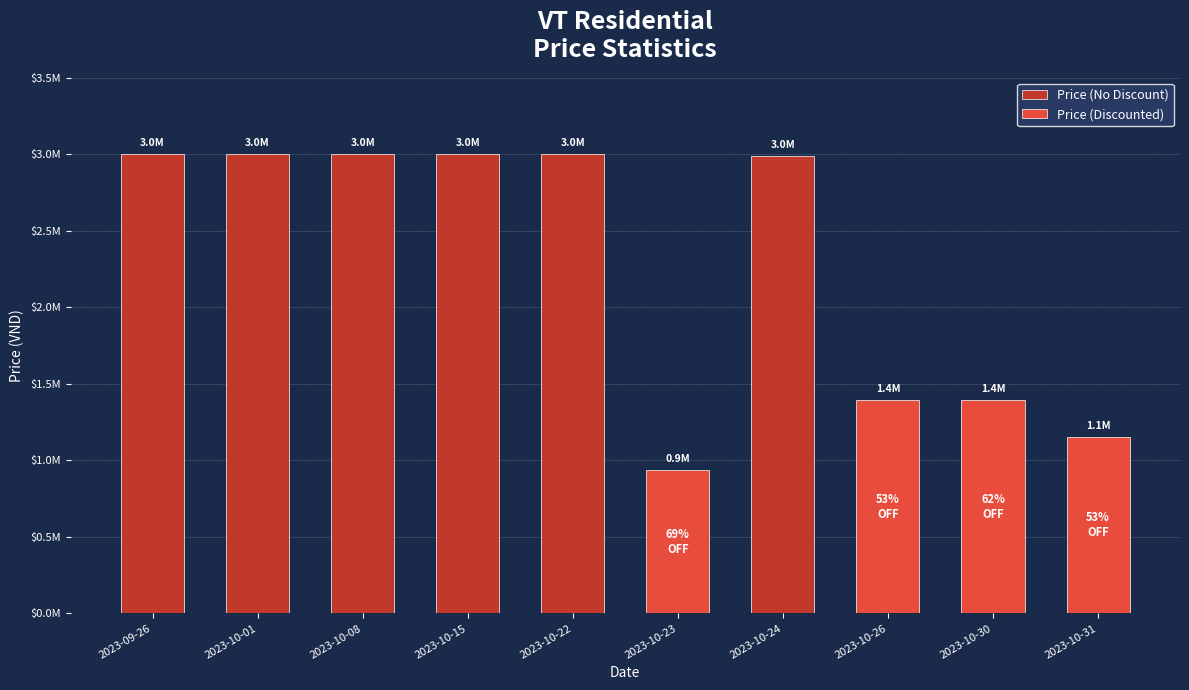

Reading right to left, what are all the values shown in this chart?

1149000	1395000	1395000	2985000	939000	3000000	3000000	3000000	3000000	3000000